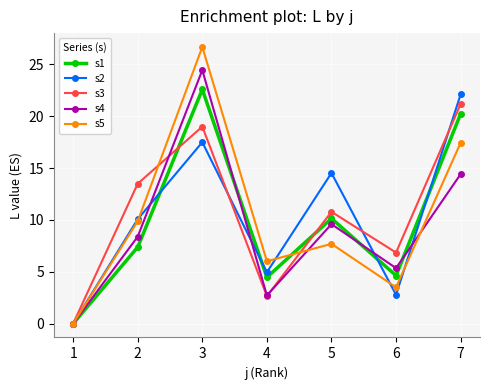

How many values in s1 are above zero?

6